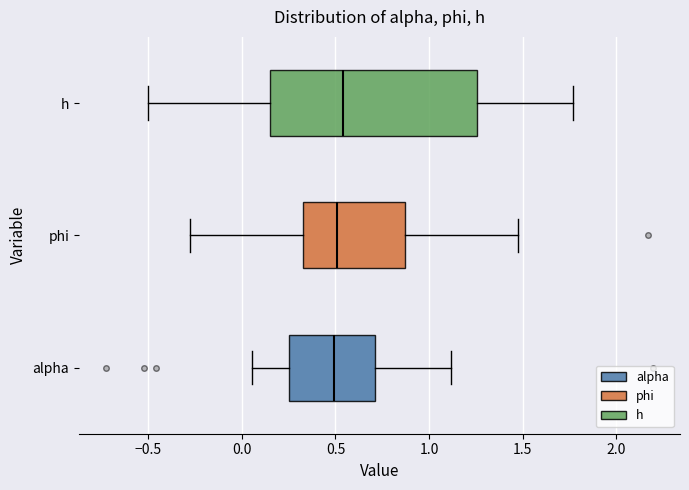

Reading bottom to top, read every box against the x-axis: the position of its median line, the range the box covers, and the ends of its whiskers. The values are not printed on the chart, so give them approximately, as read against the axis.

alpha: median 0.50, box 0.25 to 0.70, whiskers 0.05 to 1.10
phi: median 0.50, box 0.35 to 0.85, whiskers -0.30 to 1.50
h: median 0.55, box 0.15 to 1.25, whiskers -0.50 to 1.75